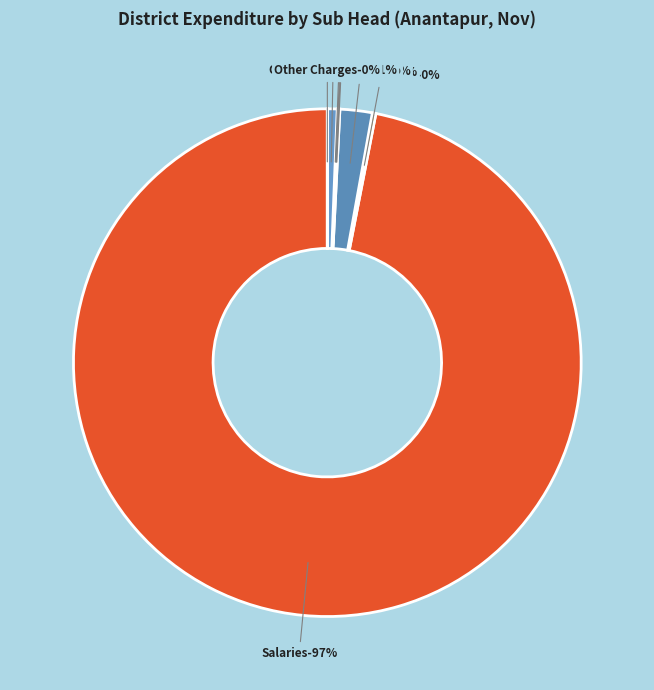

What is the change in value from Sumptuary Allowance (Civil) to Other Office Expenses (Civil)?

+279492